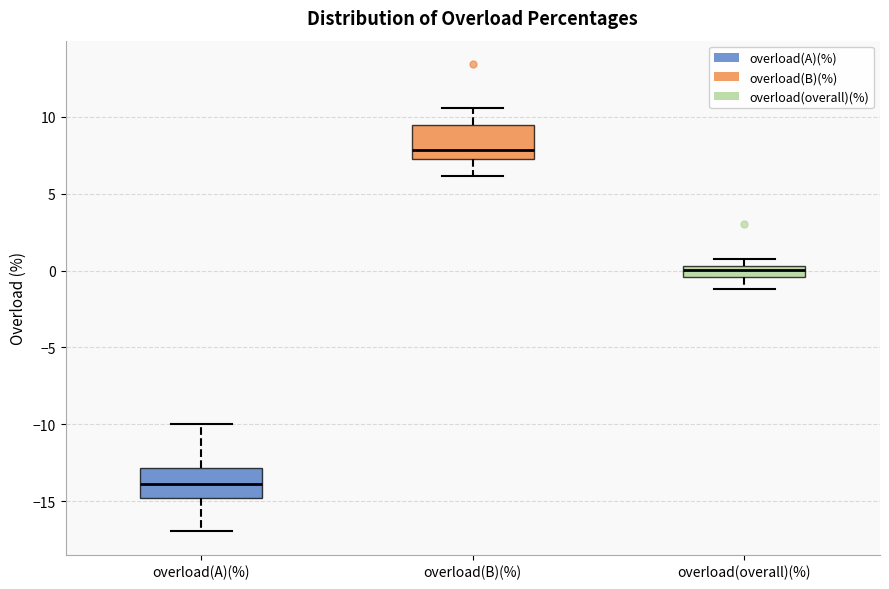

Which box's median line is the highest?

overload(B)(%)